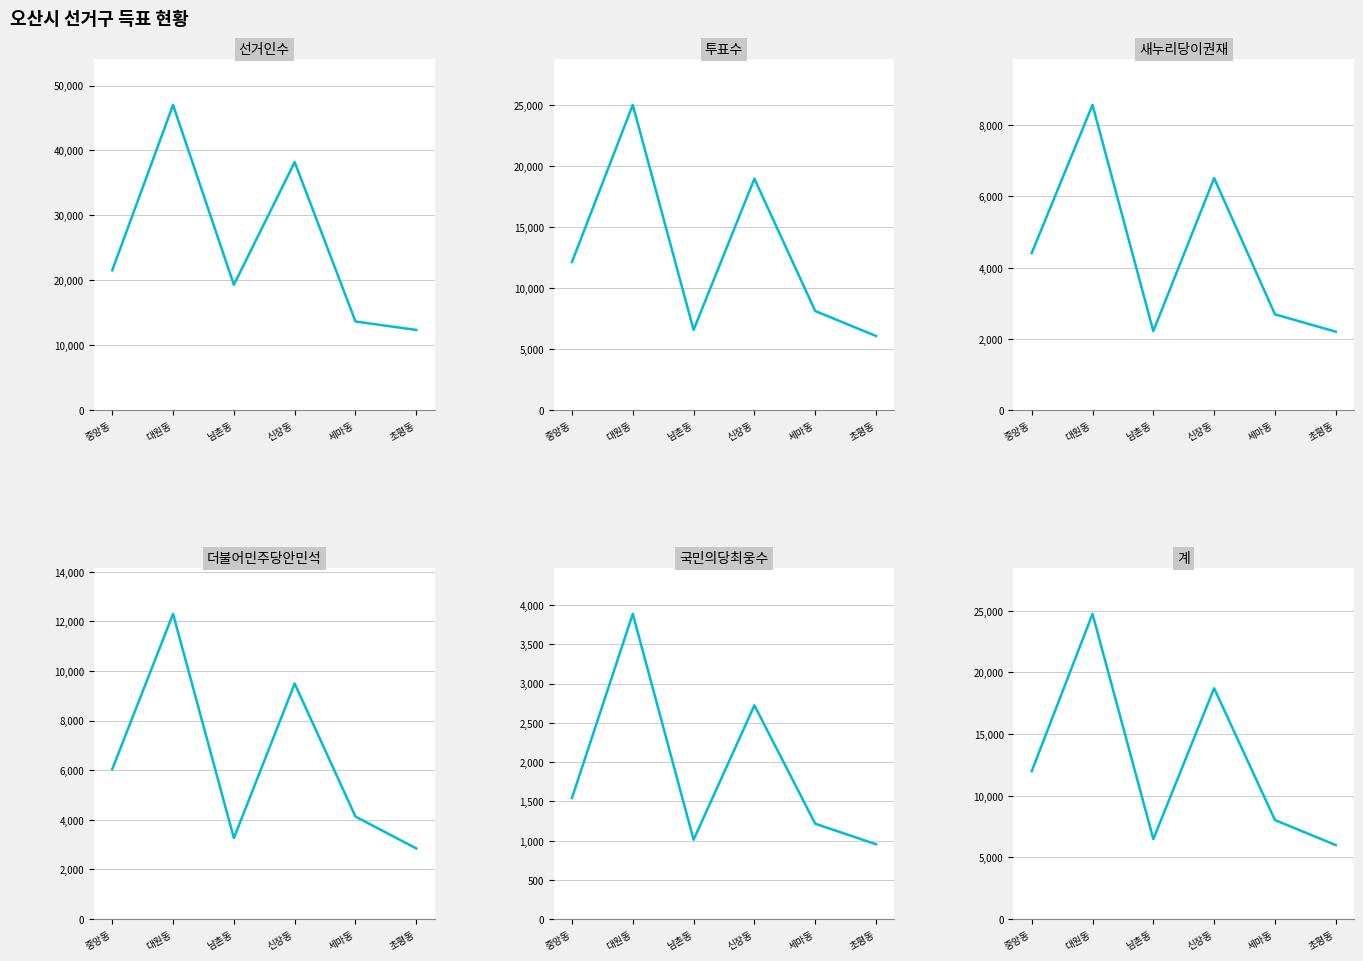

In 투표수, how many points are higher than both neighbors (excluding endpoints)?

2